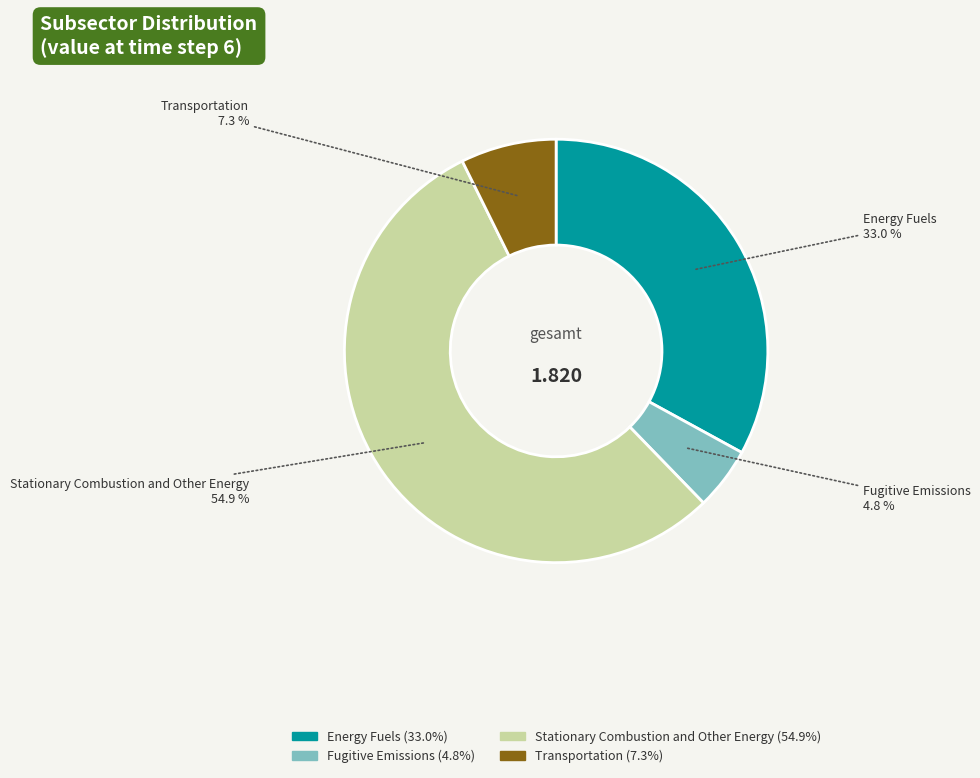

To the nearest percent, what is the combined percentage of Energy Fuels and Fugitive Emissions?

38%